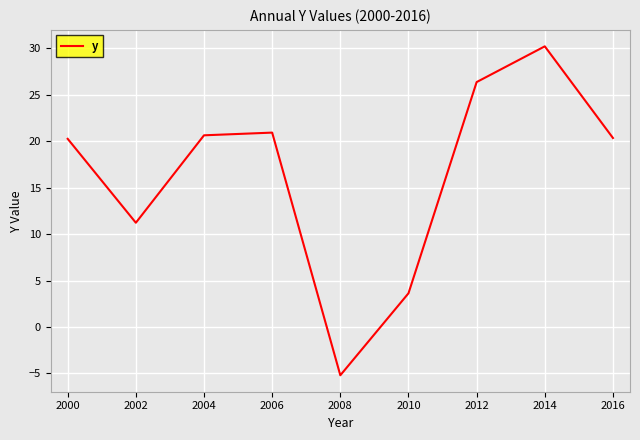

What is the ratio of the value at 2000 to the value at 2006?

1.0